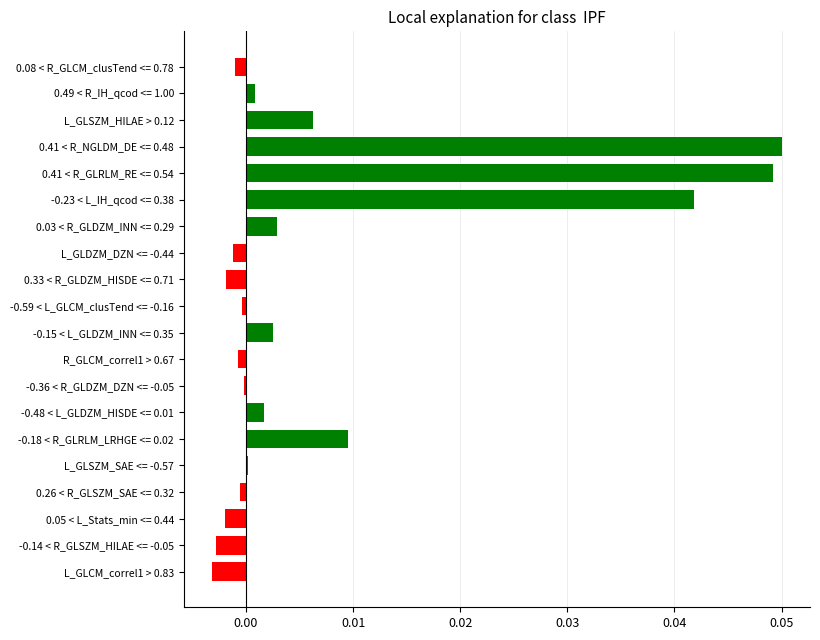

Between -0.23 < L_IH_qcod <= 0.38 and -0.14 < R_GLSZM_HILAE <= -0.05, which is larger?

-0.23 < L_IH_qcod <= 0.38